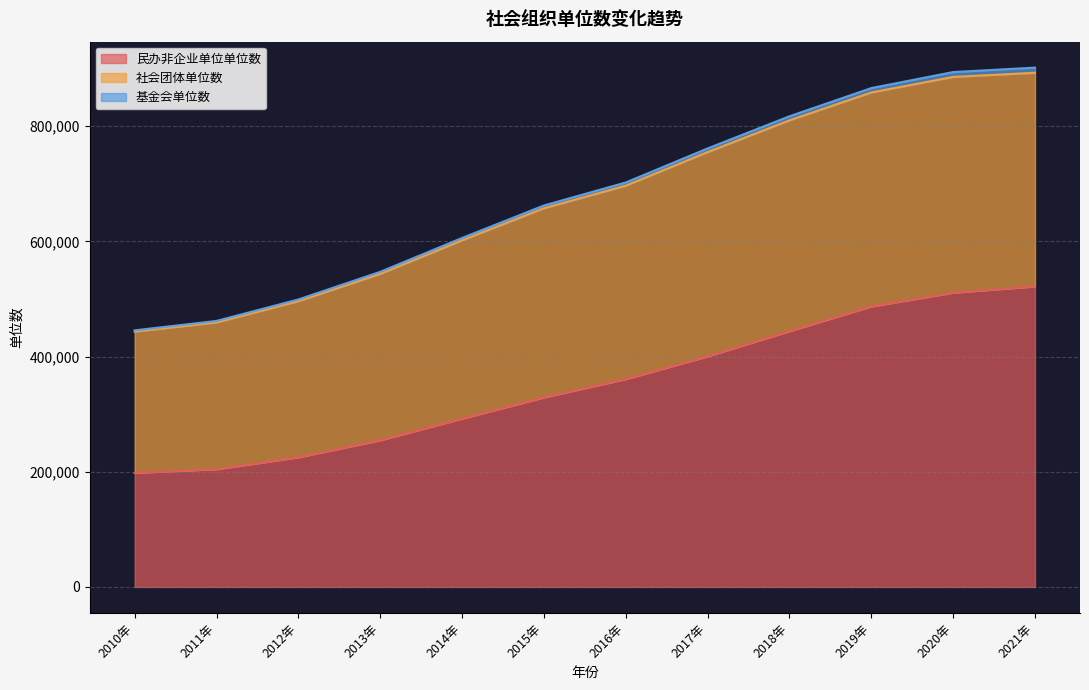

What is the maximum value for 民办非企业单位单位数?

521883